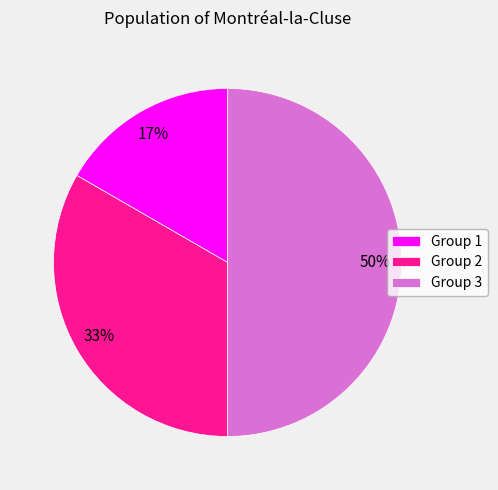

Between Group 3 and Group 2, which is larger?

Group 3